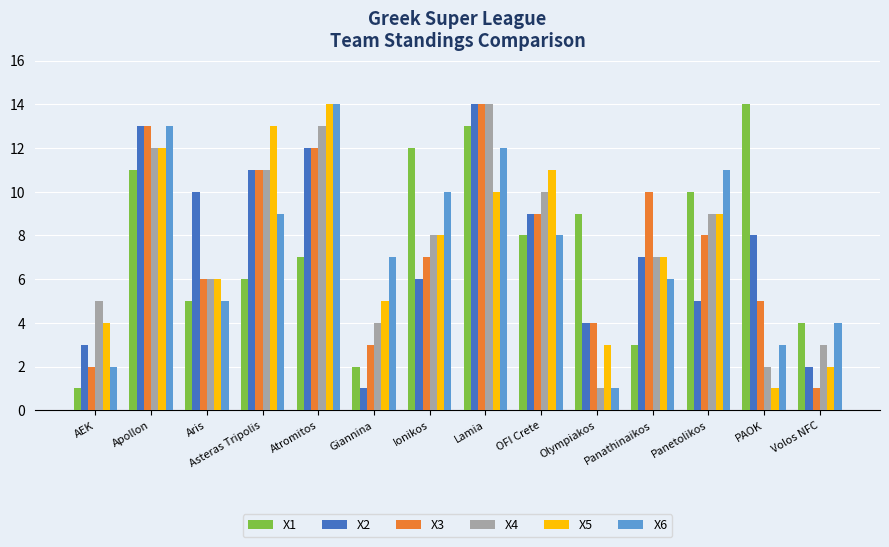

What value does the X2 series have at AEK?

3